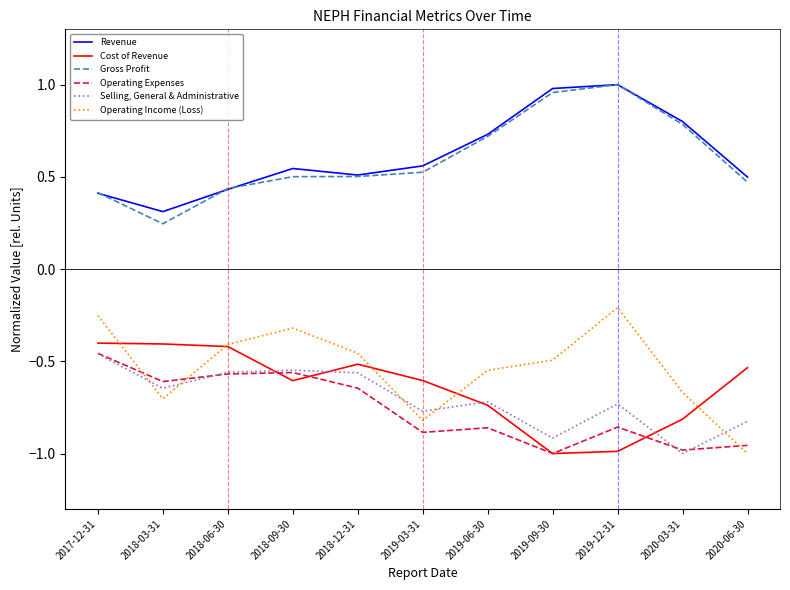

The Selling, General & Administrative series shows -0.5 at 2019-03-31. True or false?

False